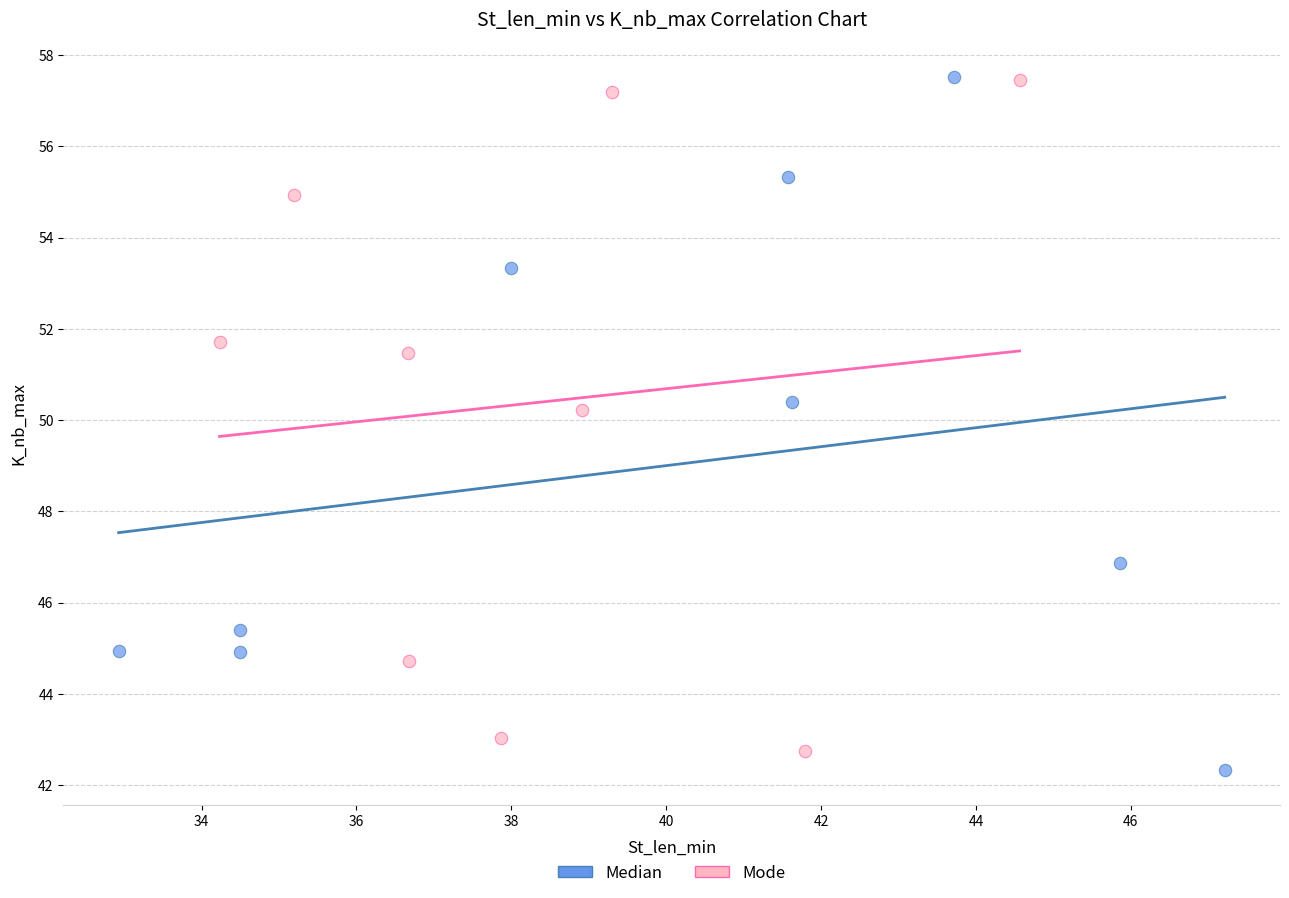

Which series reaches the minimum Y coordinate?

Median